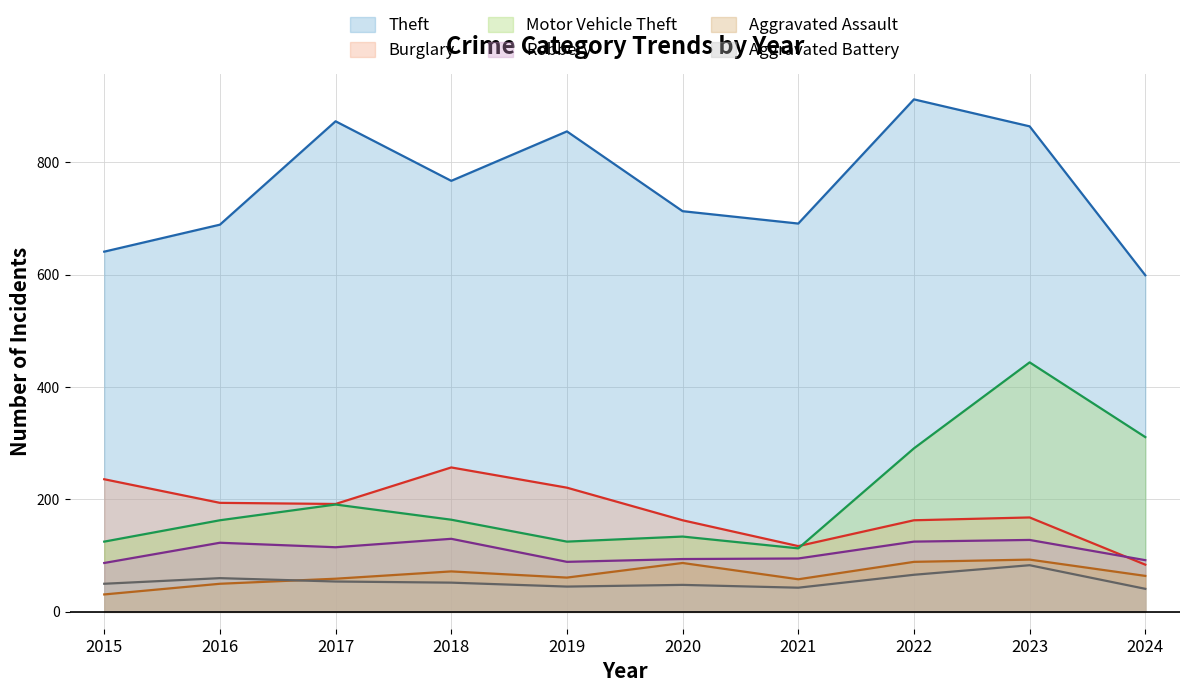

At which category is the sum across all series the highest?

2023